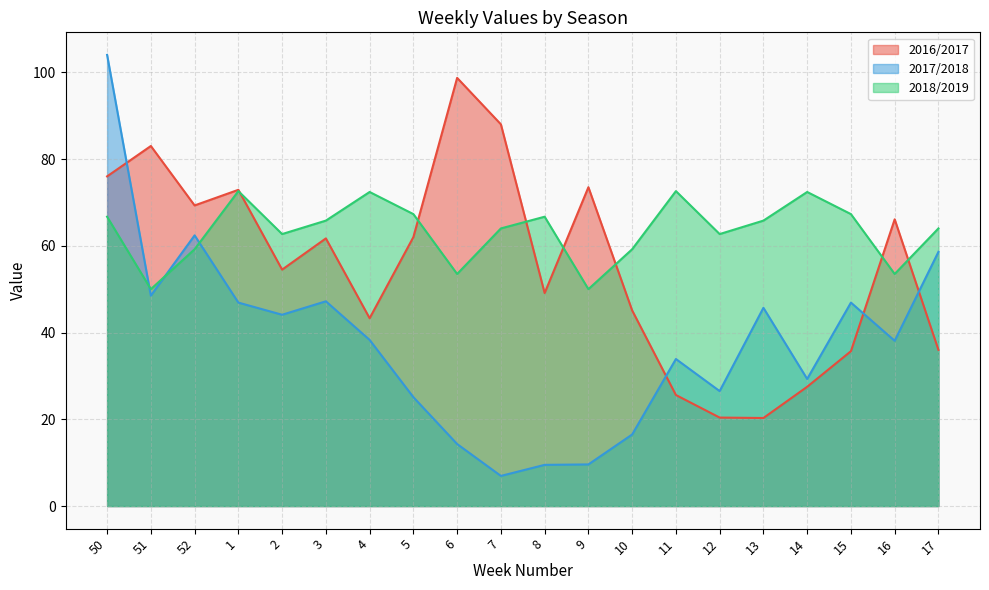

Where is the first local minimum for 2017/2018?

51